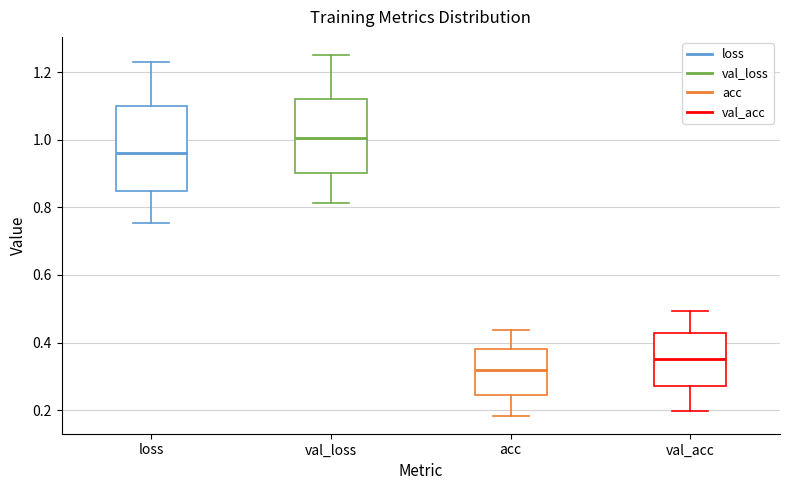

Reading left to right, transcribe this box plot: for each box, give where its median line is, the range the box spans, and where its two whiskers end, as read against the y-axis. The values are not printed on the chart, so give them approximately, as read against the axis.

loss: median 0.96, box 0.84 to 1.10, whiskers 0.76 to 1.24
val_loss: median 1.00, box 0.90 to 1.12, whiskers 0.82 to 1.26
acc: median 0.32, box 0.24 to 0.38, whiskers 0.18 to 0.44
val_acc: median 0.36, box 0.28 to 0.42, whiskers 0.20 to 0.50